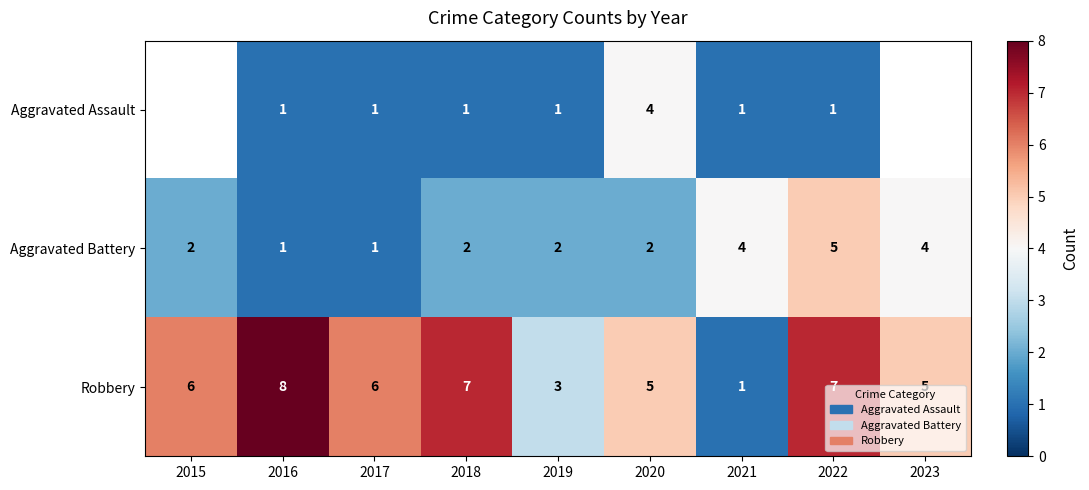

Which series changed the most between 2018 and 2021?

Robbery